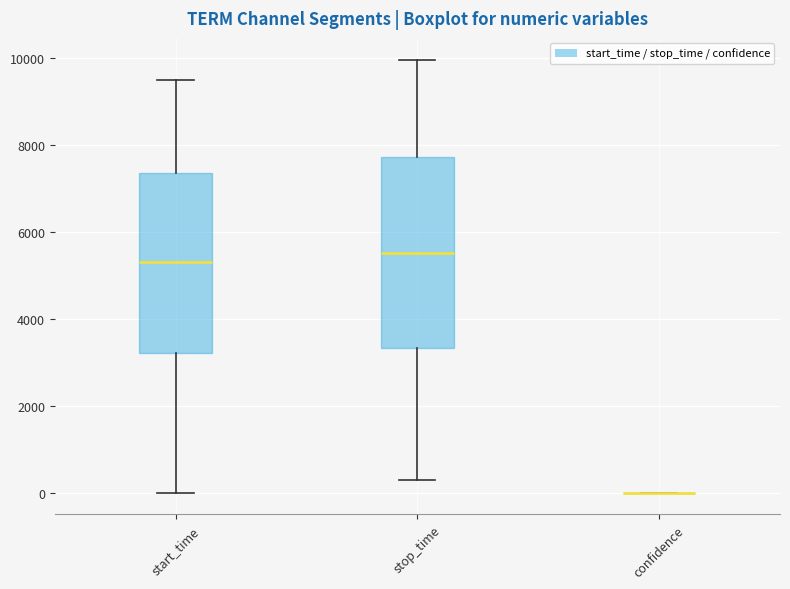

Reading left to right, transcribe this box plot: for each box, give where its median line is, the range the box spans, and where its two whiskers end, as read against the y-axis. The values are not printed on the chart, so give them approximately, as read against the axis.

start_time: median 5400, box 3200 to 7400, whiskers 0 to 9400
stop_time: median 5600, box 3400 to 7800, whiskers 200 to 10000
confidence: box collapsed to a line at 0, whiskers 0 to 0